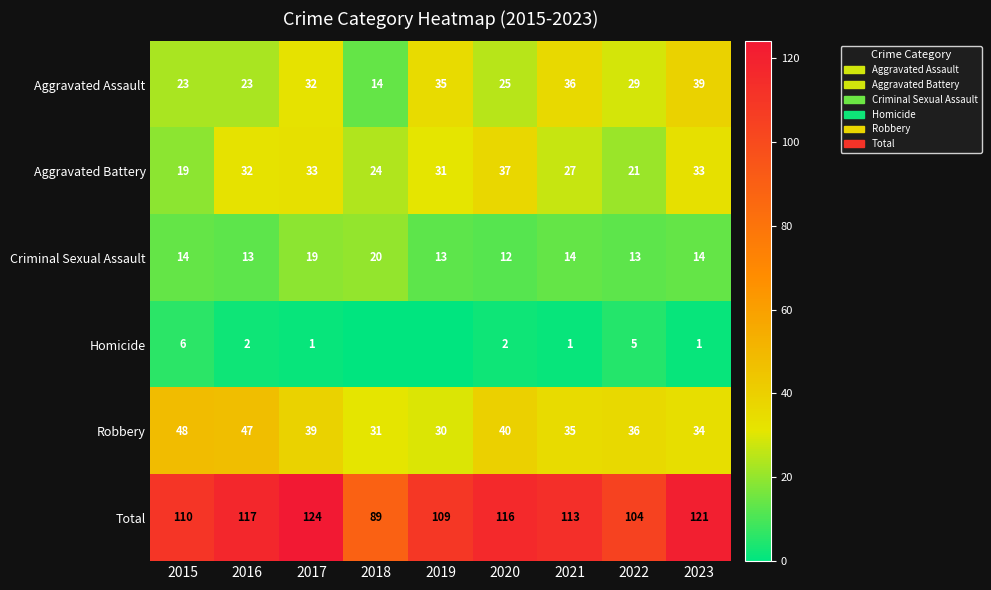

Is the value of Total at 2017 greater than the value of Homicide at 2016?

Yes